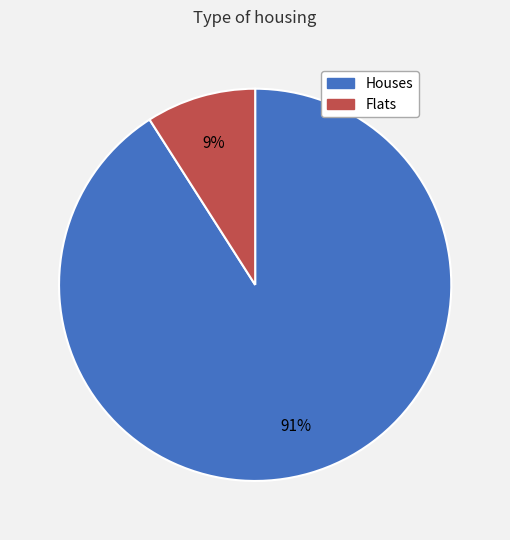

What percentage is the Flats slice, to the nearest percent?

9%